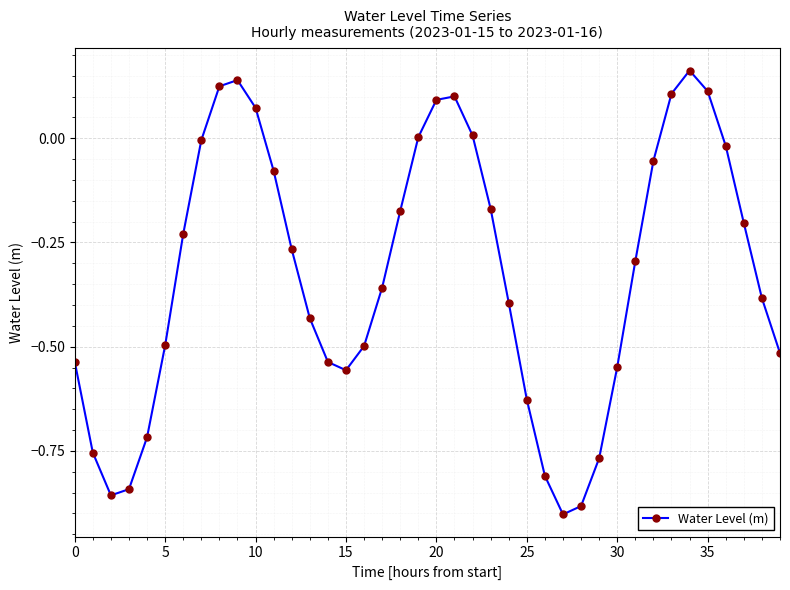

How many points are lower than both their immediate neighbors (excluding endpoints)?

3